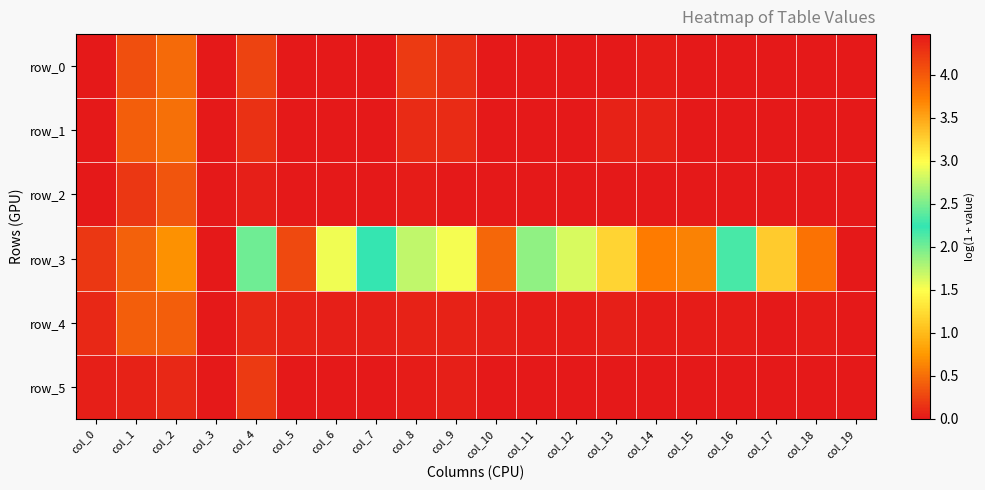

At how many categories does at least one series exceed 0?

19